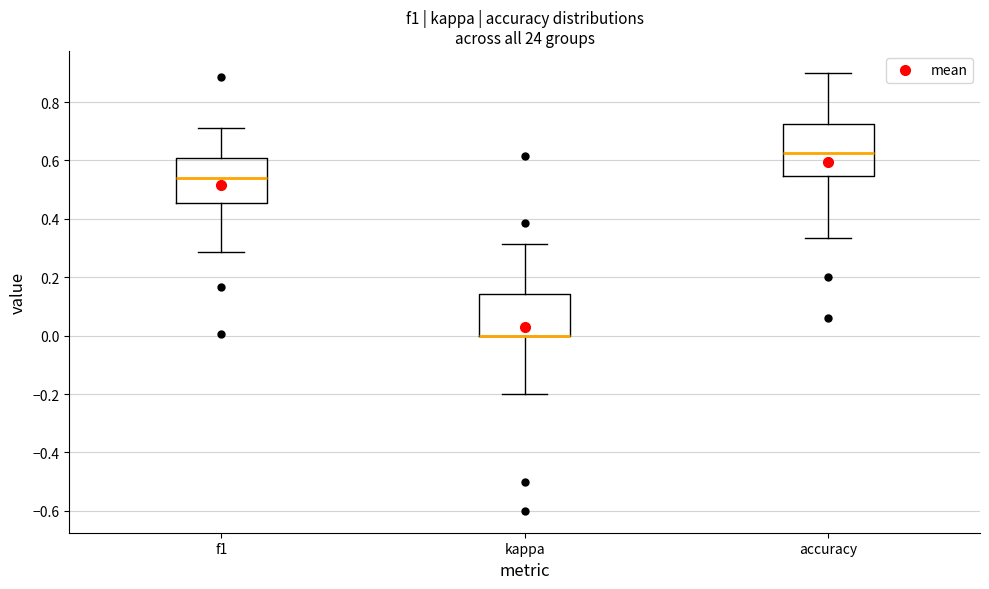

Which box is the tallest, from its lower edge to its upper edge?

accuracy